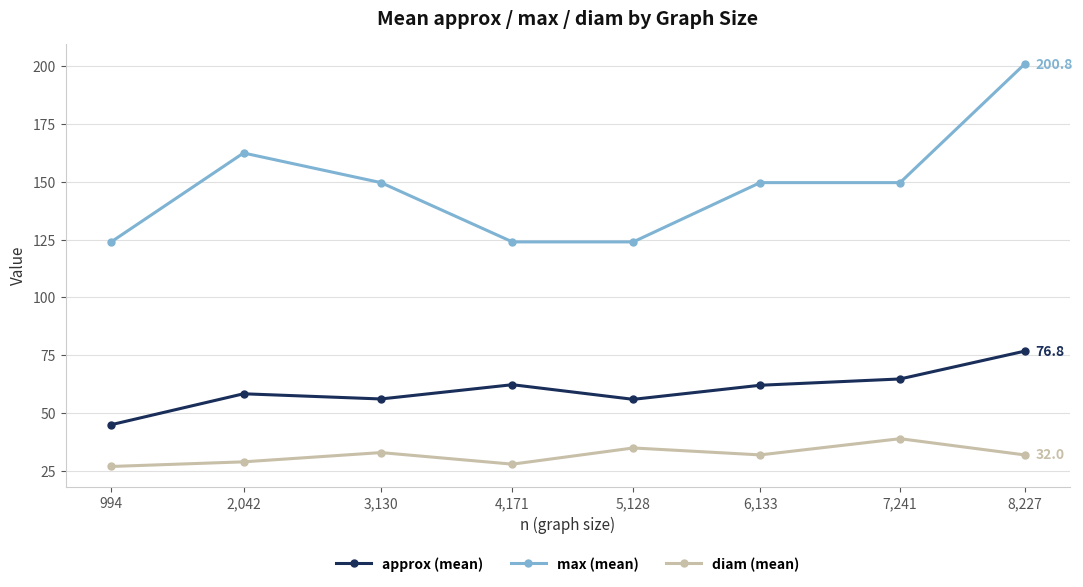

Rank the series at 3,130 from lowest to highest value.

diam (mean), approx (mean), max (mean)